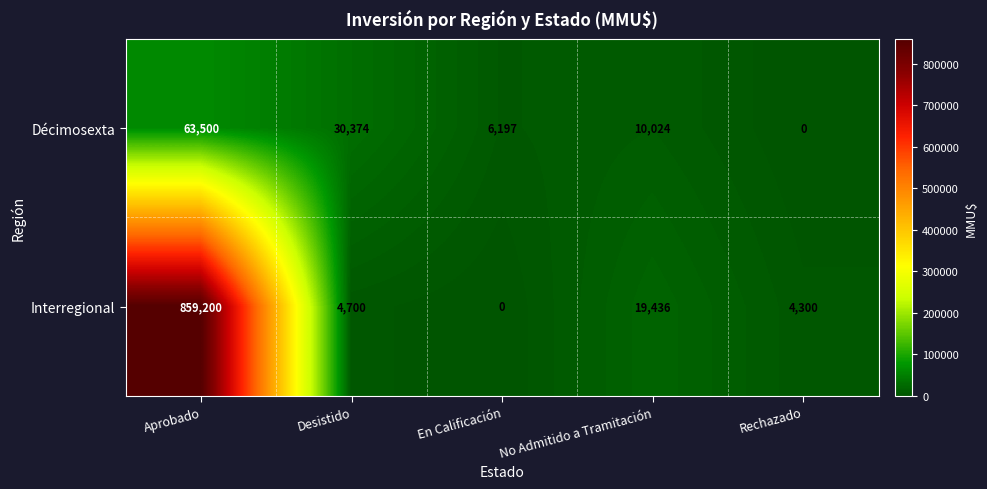

Reading right to left, what are all the values shown in this chart?

Décimosexta: Rechazado=0	No Admitido a Tramitación=10024	En Calificación=6197	Desistido=30374	Aprobado=63500
Interregional: Rechazado=4300	No Admitido a Tramitación=19436	En Calificación=0	Desistido=4700	Aprobado=859200